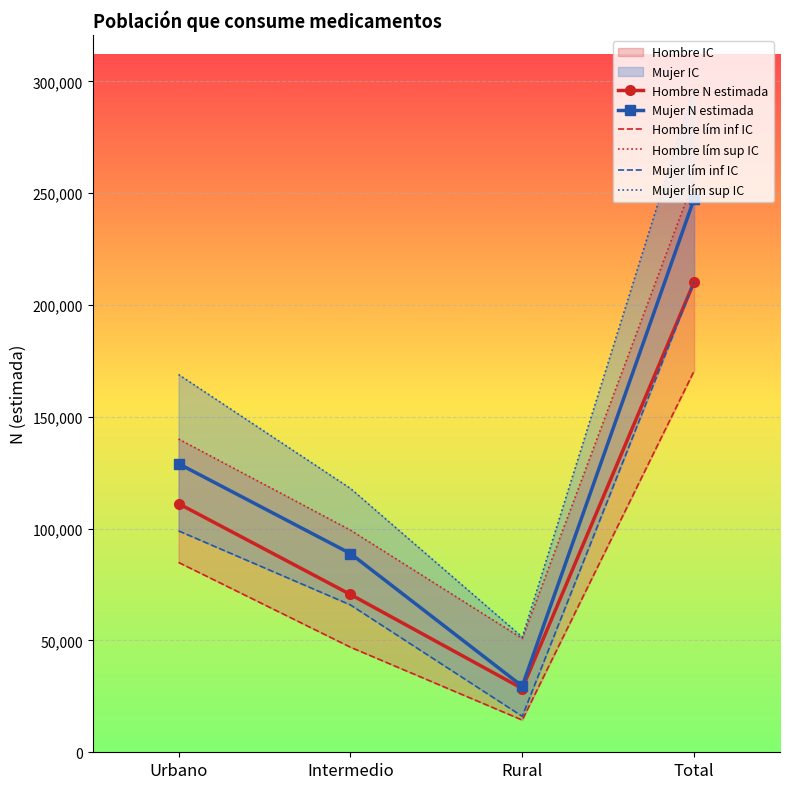

What is the difference between the Hombre lím inf IC values at Total and Intermedio?

123519